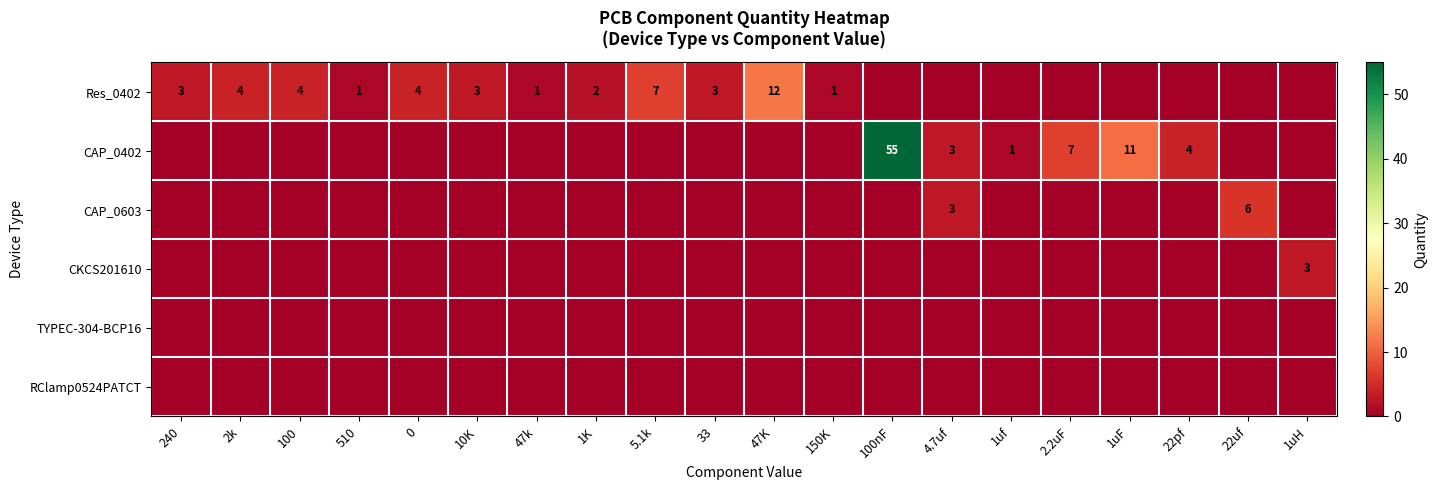

Which label corresponds to the largest value in the chart?

100nF